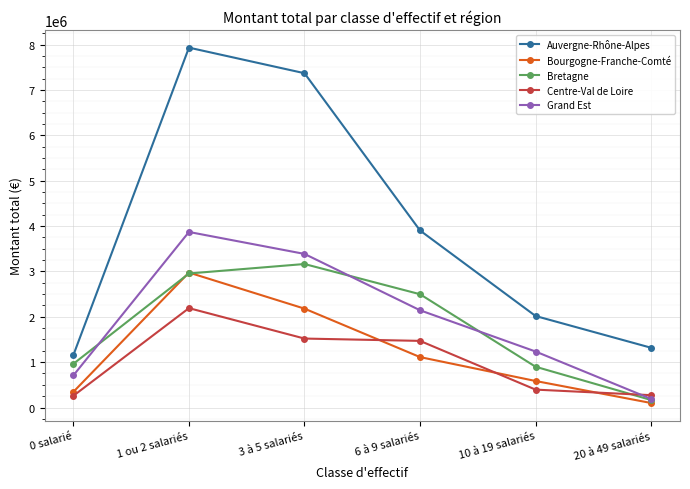

Read the Bretagne value at 0 salarié.

963310.3